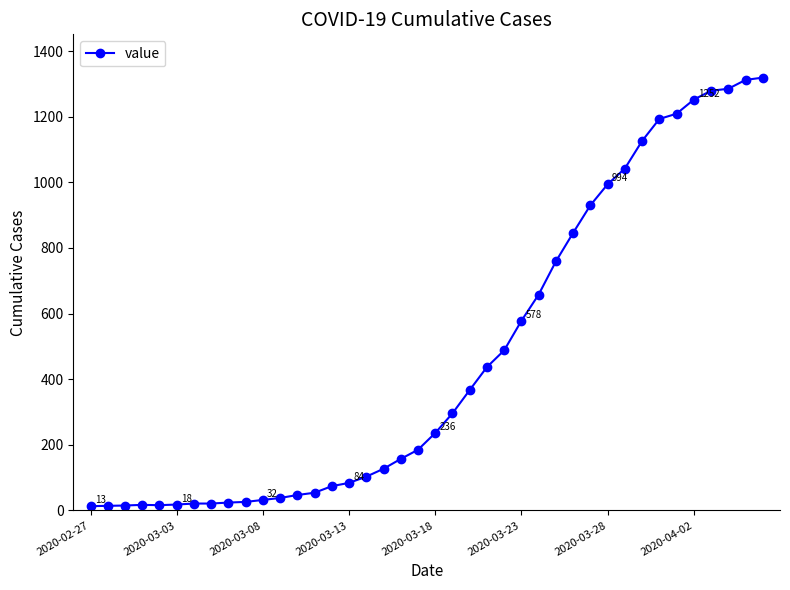

How many data points are less than 236?

20